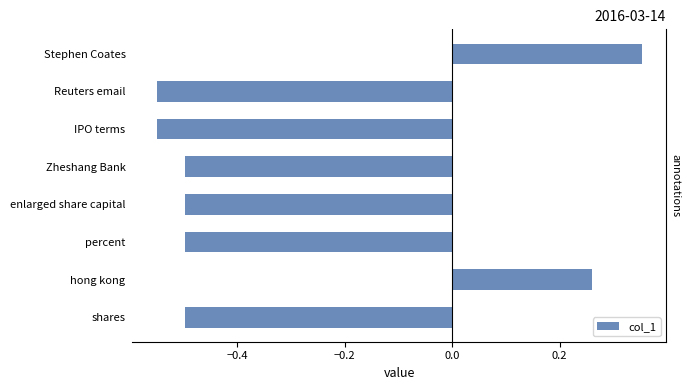

What is the value of the 3rd bar from the left?

-0.5